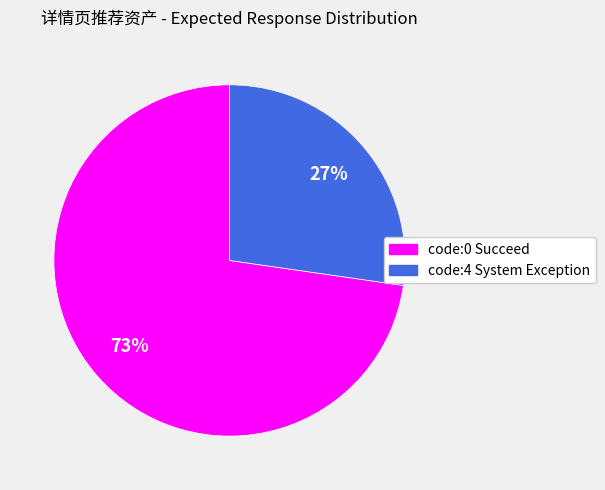

Which slice is the largest?

code:0 Succeed